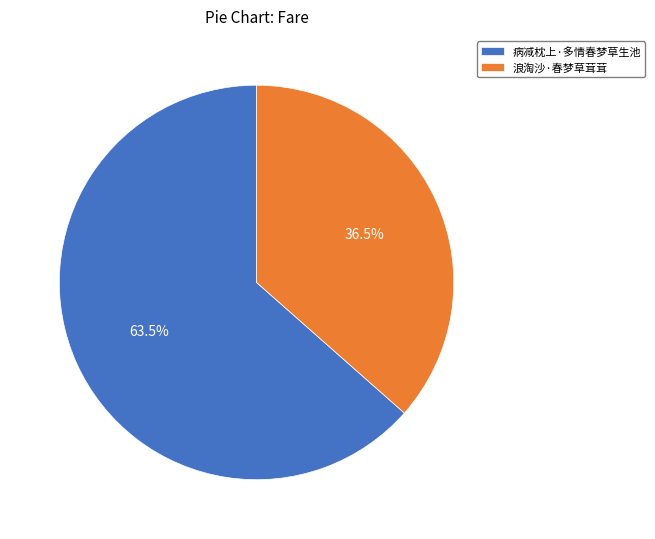

Which slice represents more than half of the pie?

病减枕上·多情春梦草生池